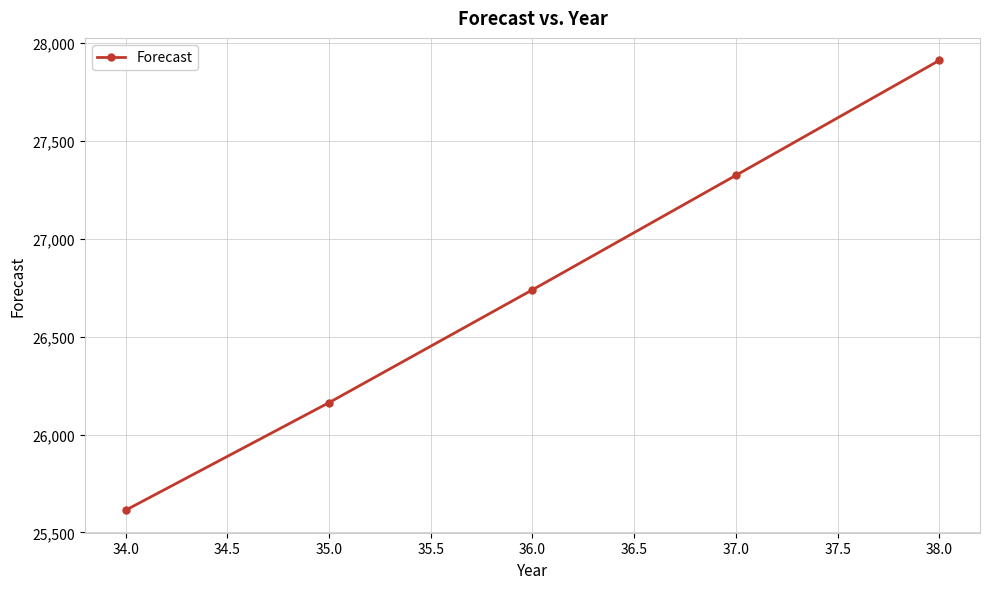

What is the change in value from 34.0 to 35.0?

+549.7